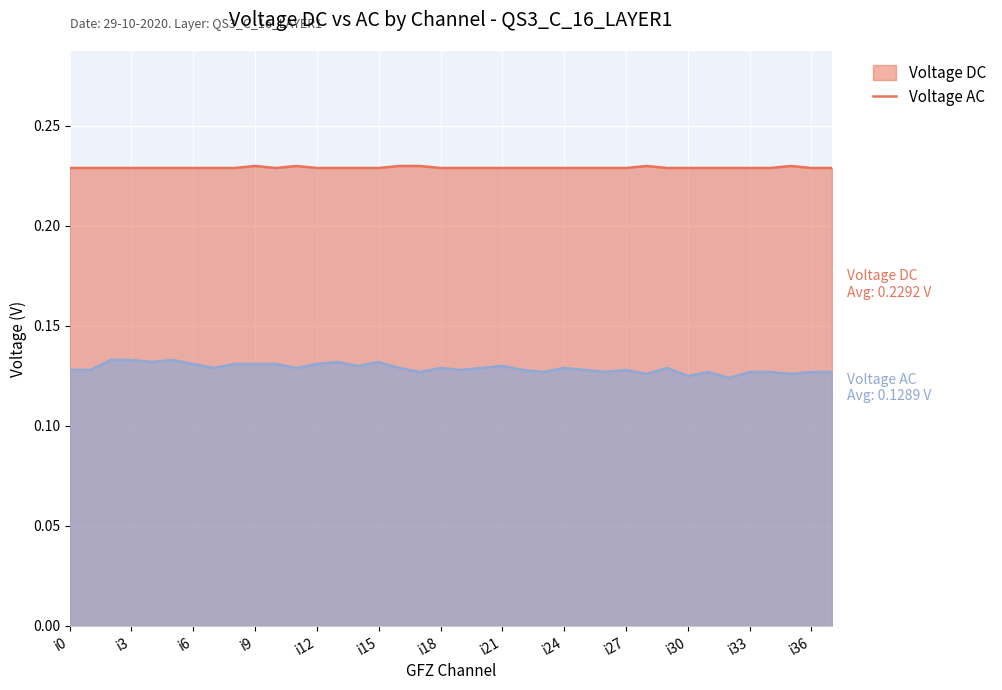

What is the minimum value shown in the chart?

0.1